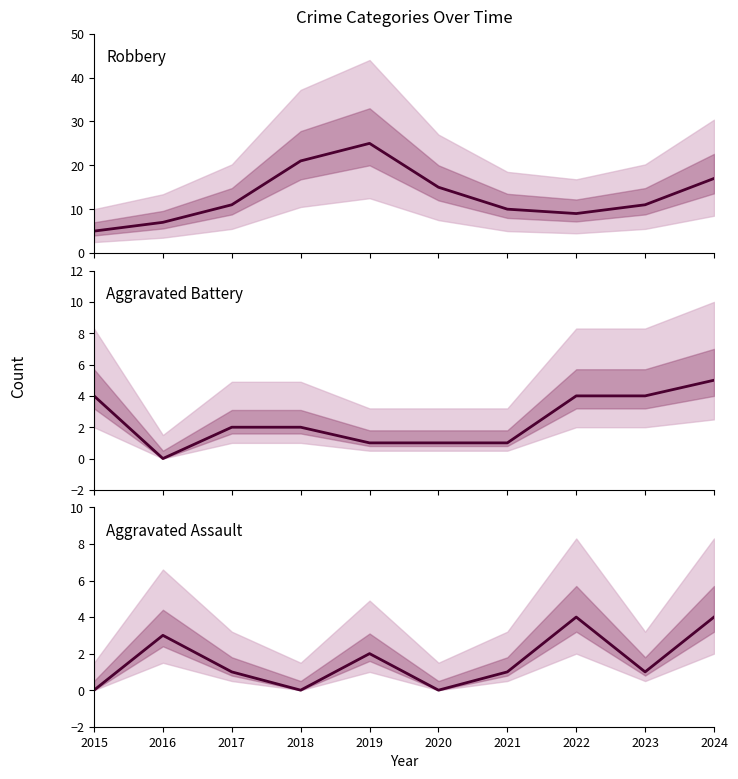

How many Aggravated Battery values are between 1 and 4?

8